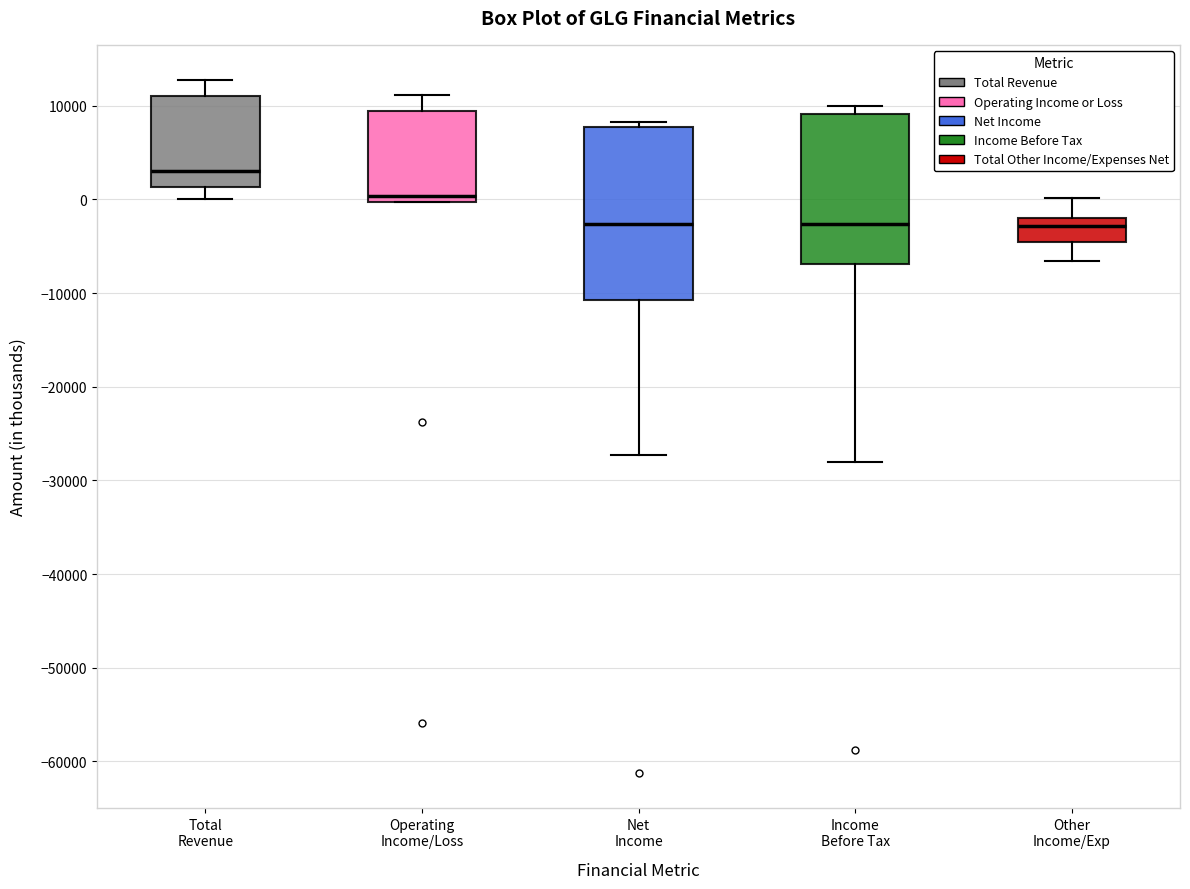

Reading left to right, transcribe this box plot: for each box, give where its median line is, the range the box spans, and where its two whiskers end, as read against the y-axis. The values are not printed on the chart, so give them approximately, as read against the axis.

Total Revenue: median 3000, box 1000 to 11000, whiskers 0 to 13000
Operating Income/Loss: median 0 (just above the box's lower edge), box 0 to 9000, whiskers 0 to 11000
Net Income: median -3000, box -11000 to 8000, whiskers -27000 to 8000 (just above the box's upper edge)
Income Before Tax: median -3000, box -7000 to 9000, whiskers -28000 to 10000
Other Income/Exp: median -3000, box -4000 to -2000, whiskers -7000 to 0